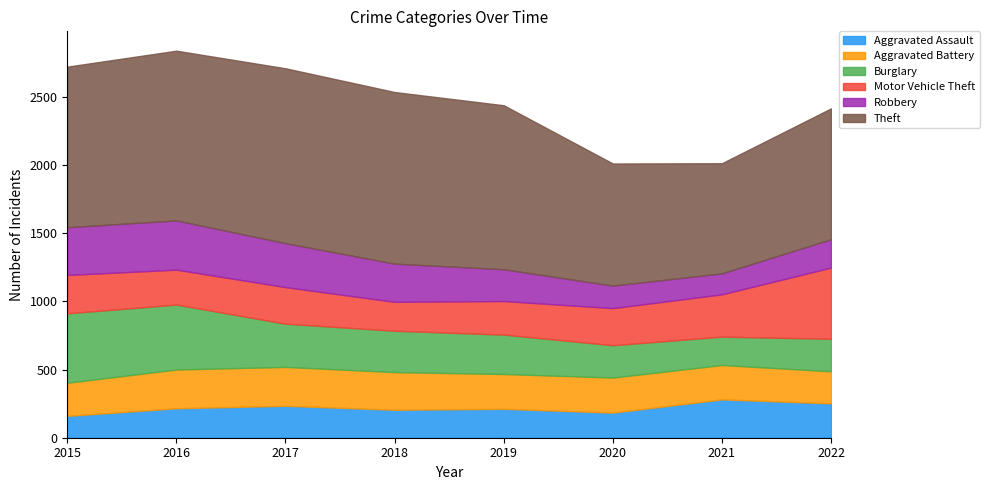

In Aggravated Battery, how many points are higher than both neighbors (excluding endpoints)?

2